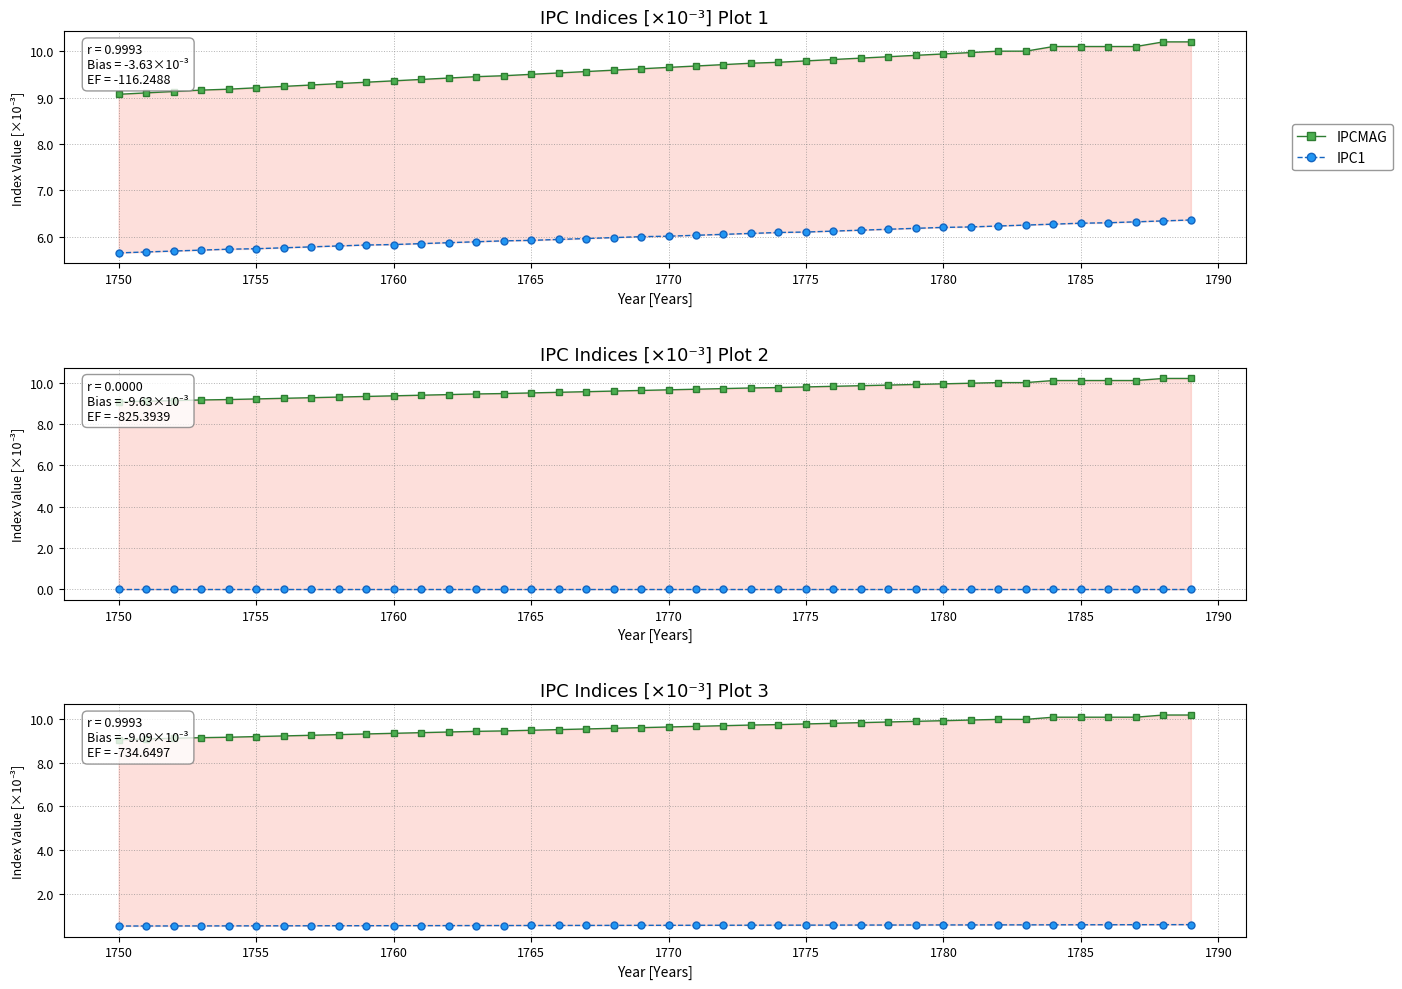

True or false: IPC2 and IPCMAG intersect in this chart.

False